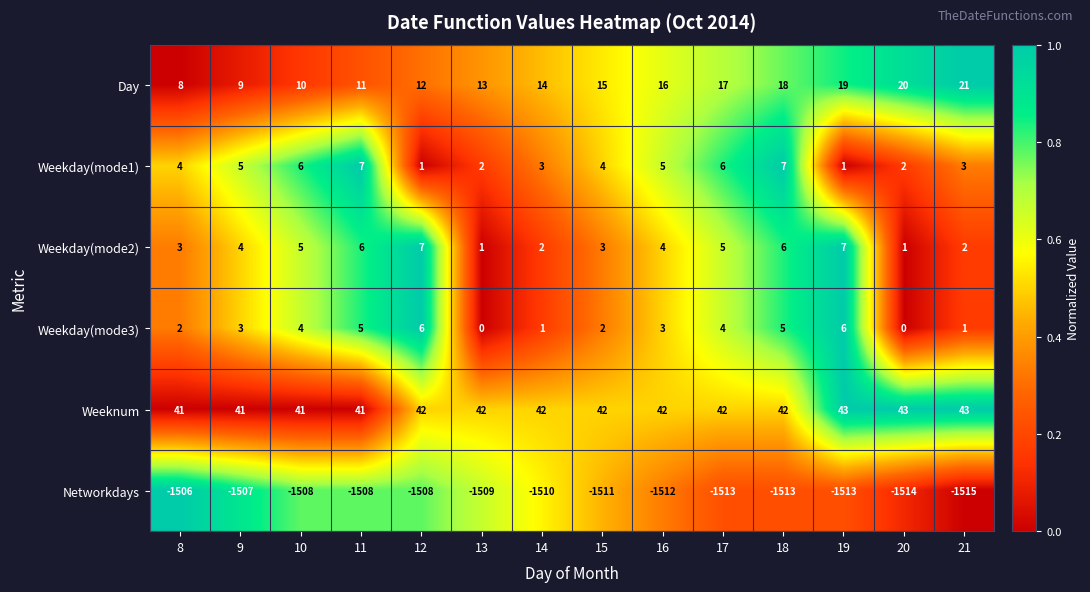

What is the spread (max minus min) of values at 18?

1555